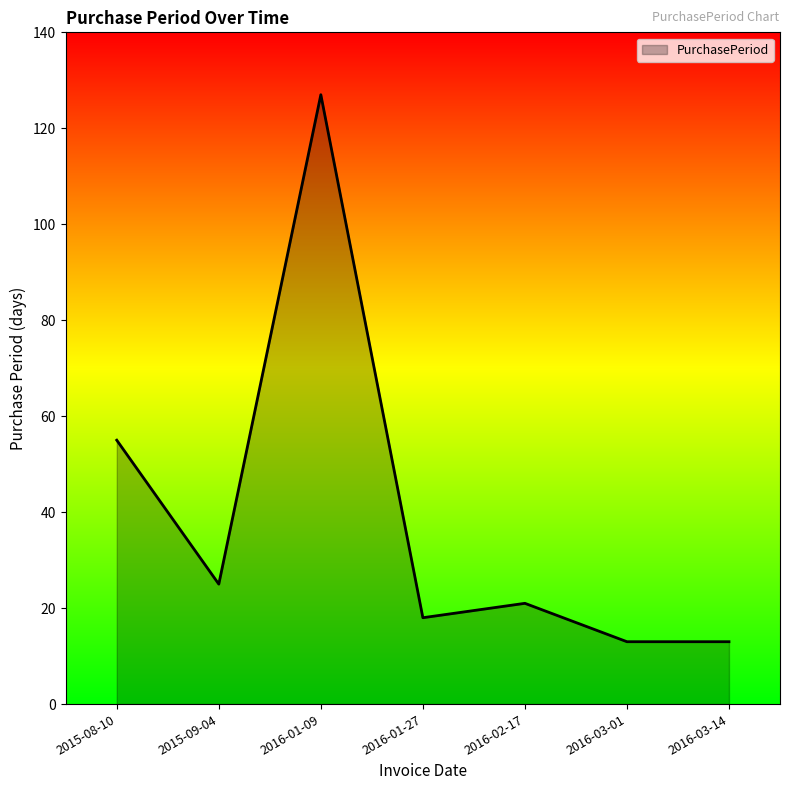

Reading left to right, what are all the values shown in this chart?

2015-08-10=55	2015-09-04=25	2016-01-09=127	2016-01-27=18	2016-02-17=21	2016-03-01=13	2016-03-14=13